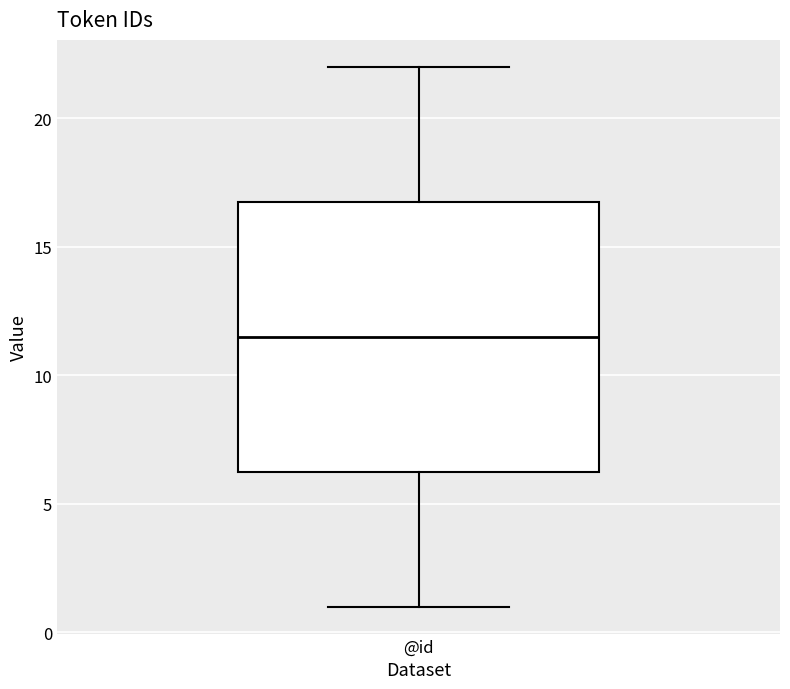

Transcribe this box plot: give where the median line is, the range the box spans, and where the two whiskers end, as read against the y-axis. The values are not printed on the chart, so give them approximately, as read against the axis.

median 11.5, box 6.5 to 17.0, whiskers 1.0 to 22.0